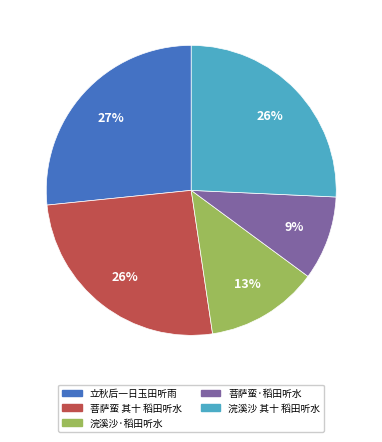

Is it true that 菩萨蛮·稻田听水 is 9% of the pie?

True